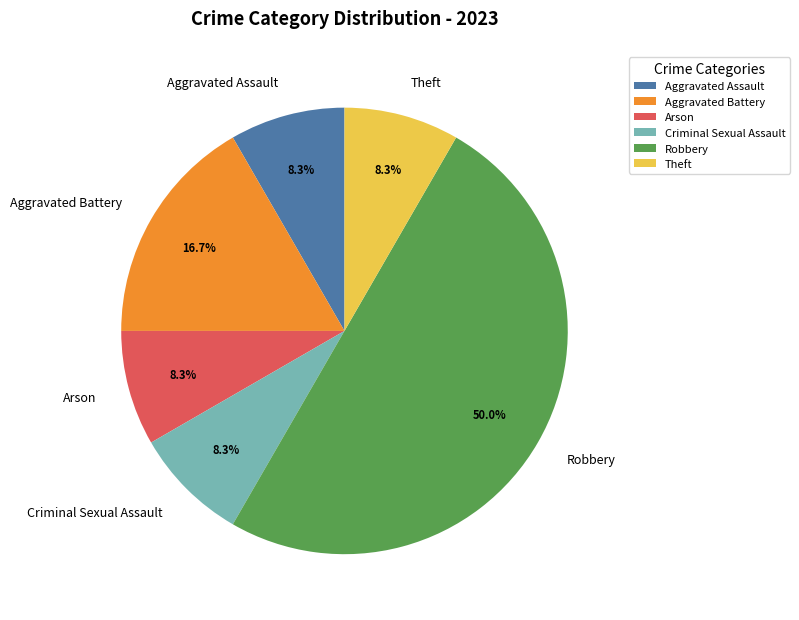

Approximately how many times larger is the value at Theft compared to Criminal Sexual Assault?

1.0